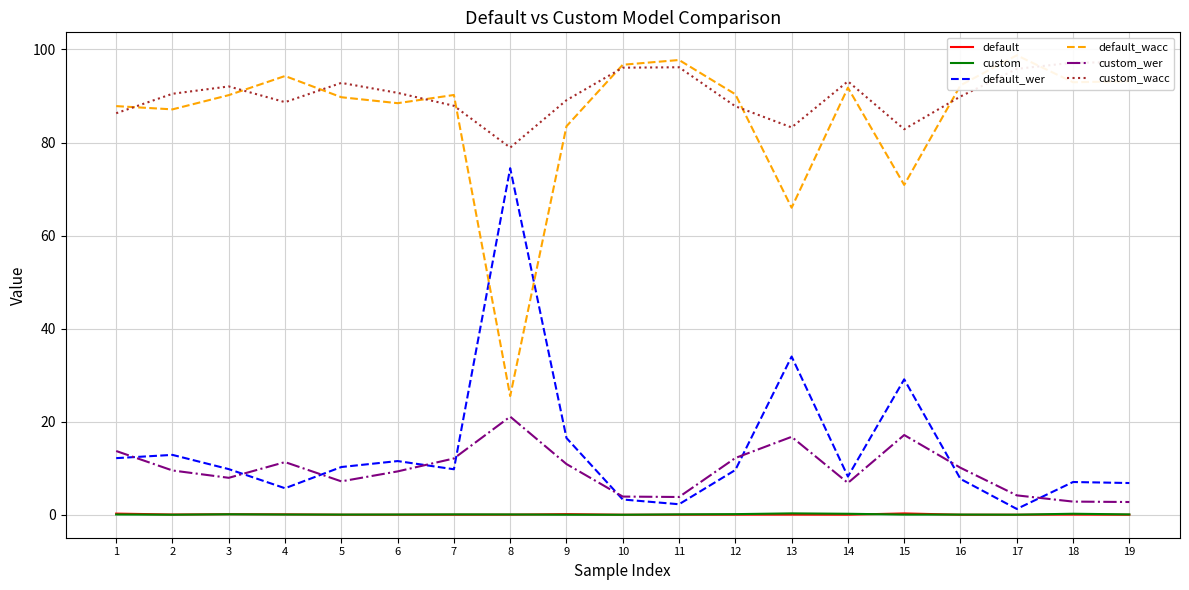

How many distinct data groups are displayed?

6